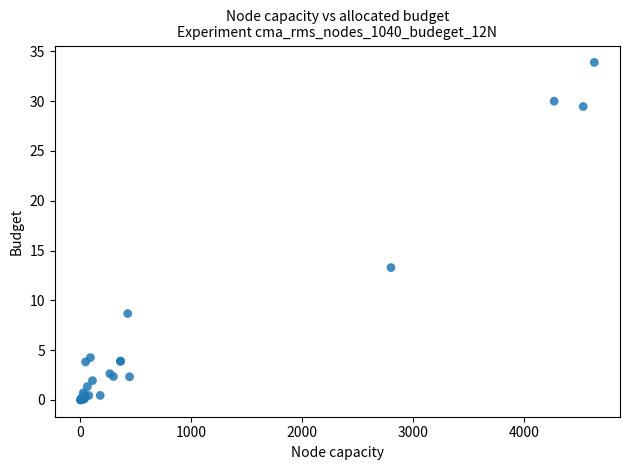

What Y value in the scatter plot is closest to 16?

13.3